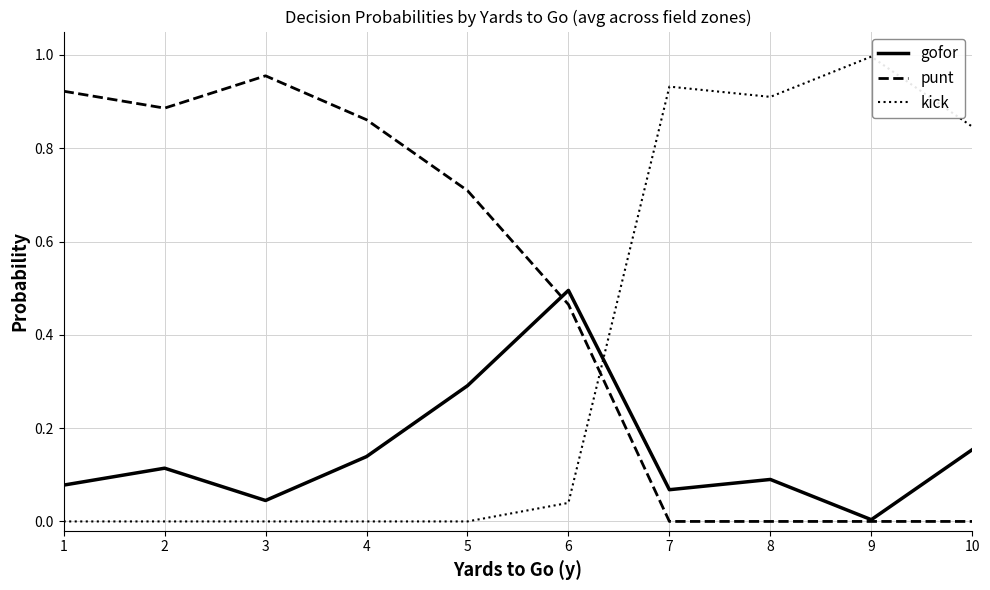

Which series has the largest total across all categories?

punt